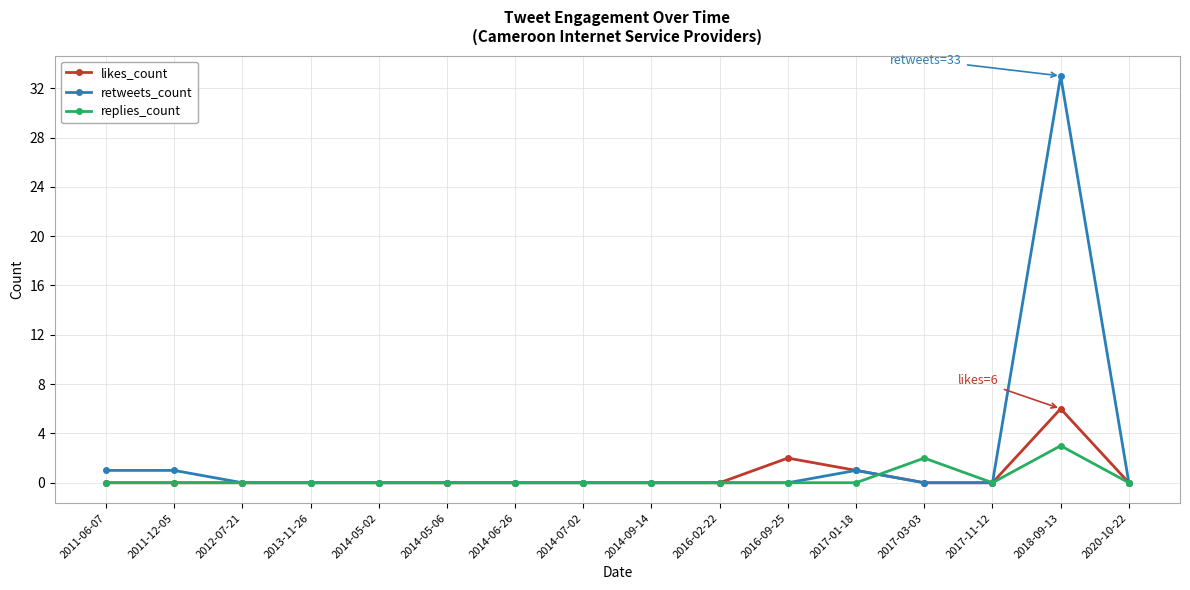

Is it true that replies_count equals 2 at 2014-06-26?

False